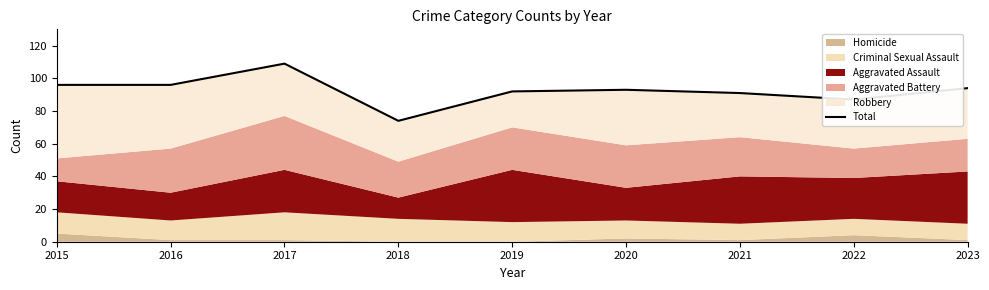

The value at 2021 is 91. True or false?

True